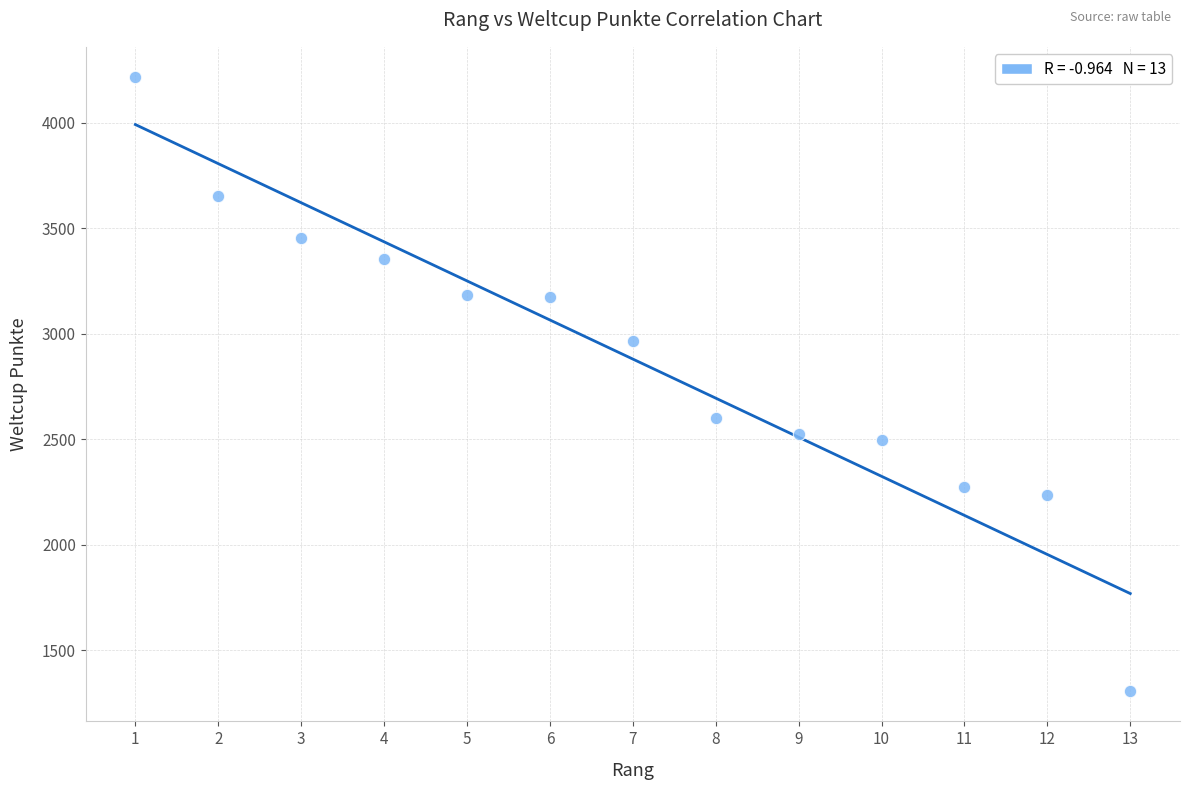

What is the range of Y values (max minus min)?

2907